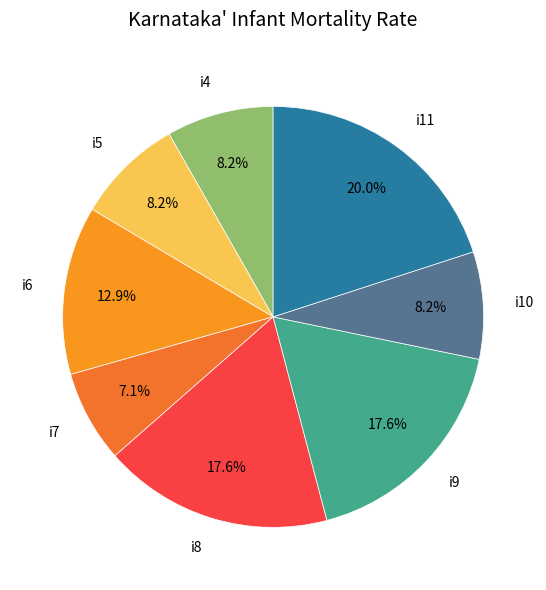

Approximately how many times larger is the value at i11 compared to i7?

2.8